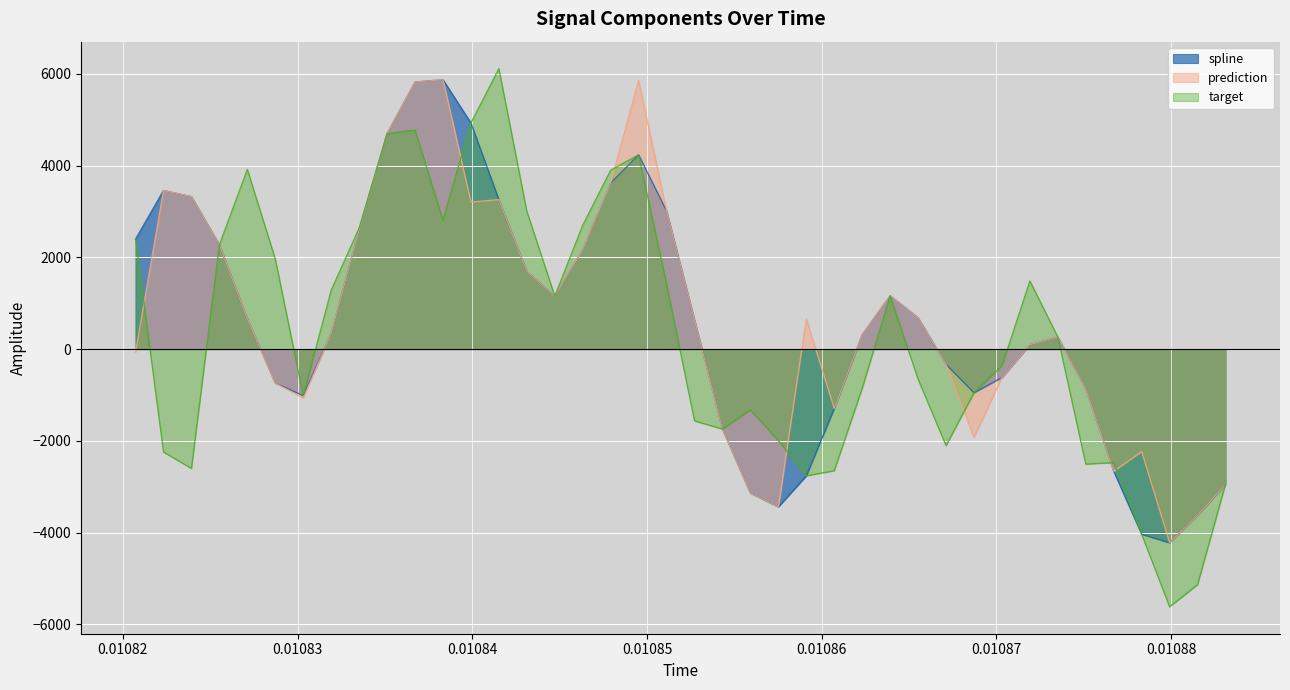

How many lines are shown in the chart?

3